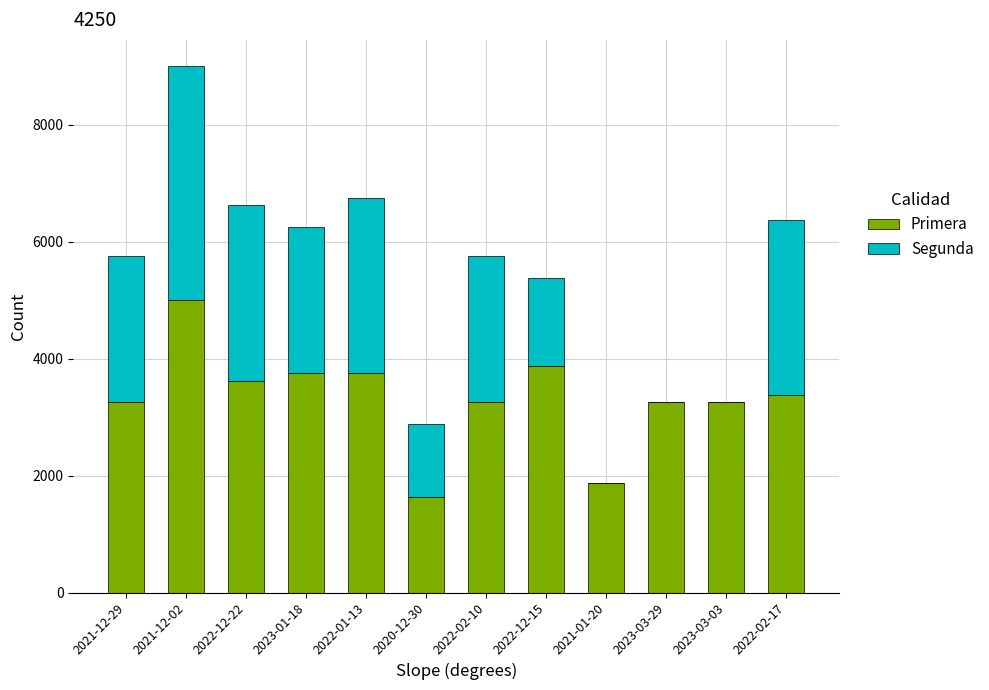

At which category is the sum across all series the highest?

2021-12-02